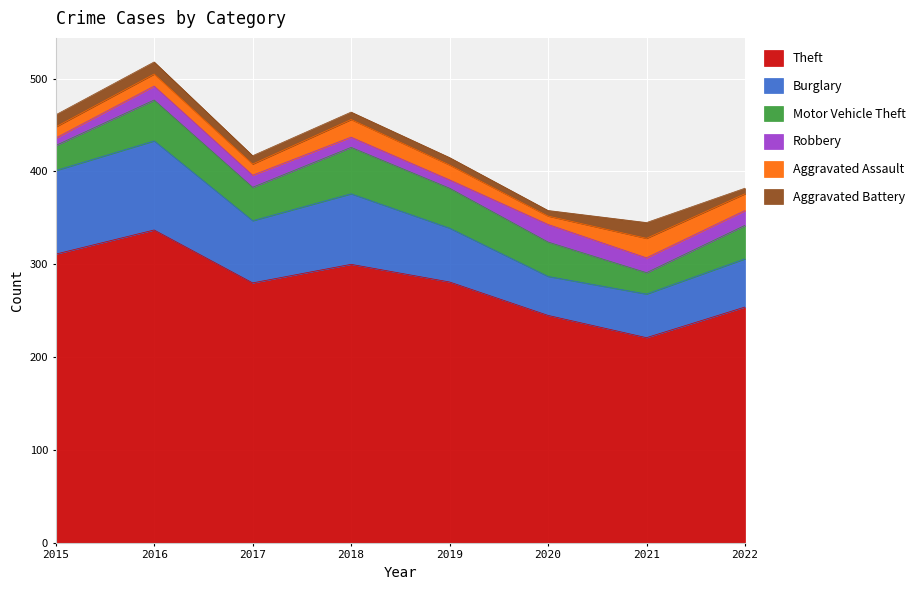

What is the average value of the Aggravated Assault series?

15